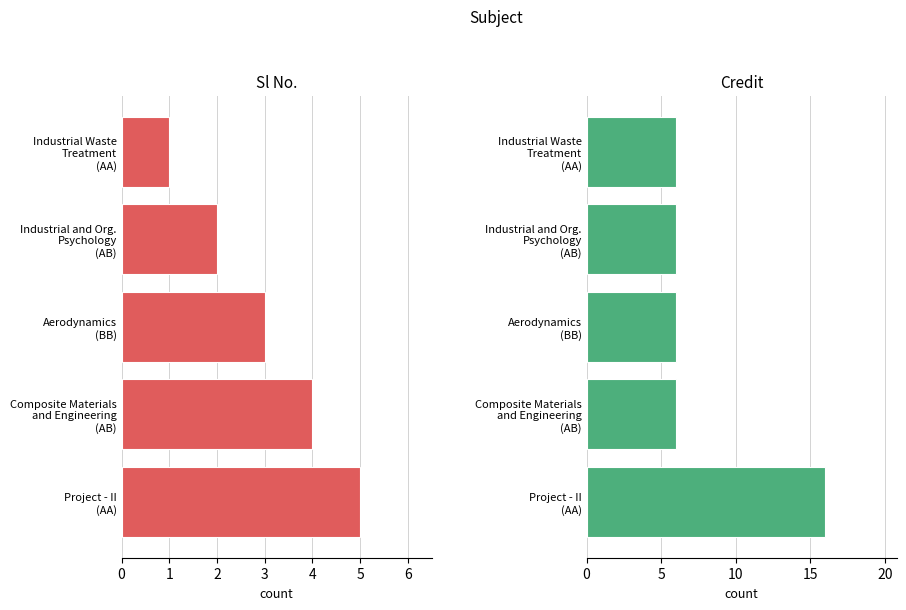

What is the value of the Credit bar at the 3rd from the left?

6